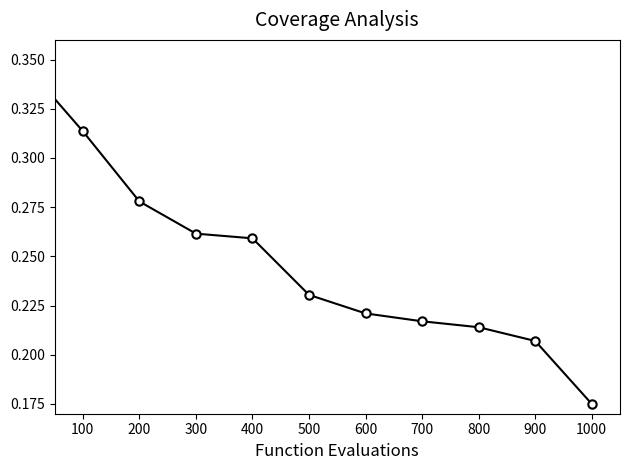

True or false: there are more than 2 points higher than both neighbors.

False